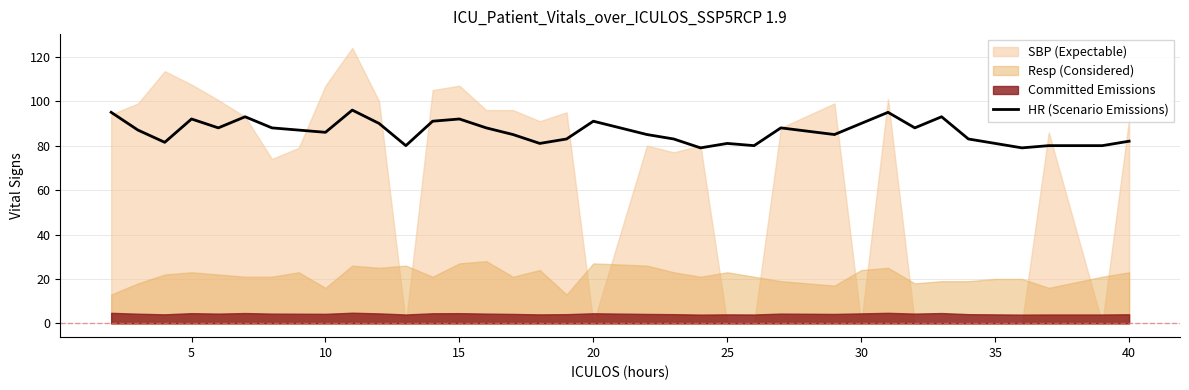

Does the chart display data point markers on the line(s)?

No